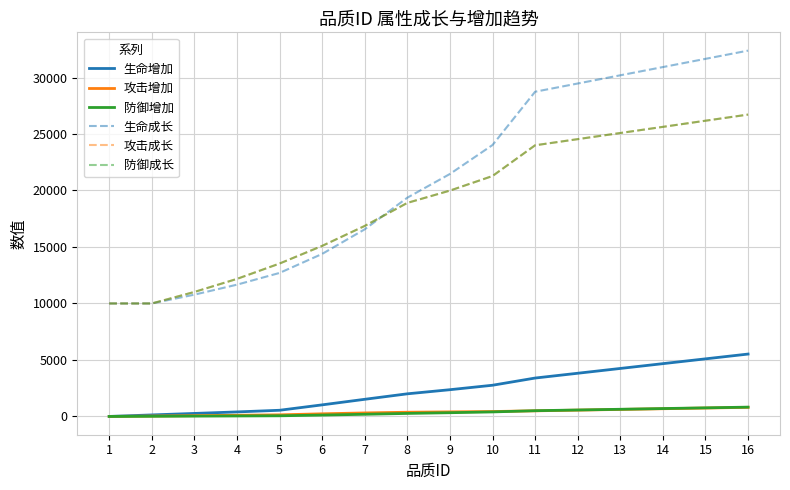

Does the chart display data point markers on the line(s)?

No